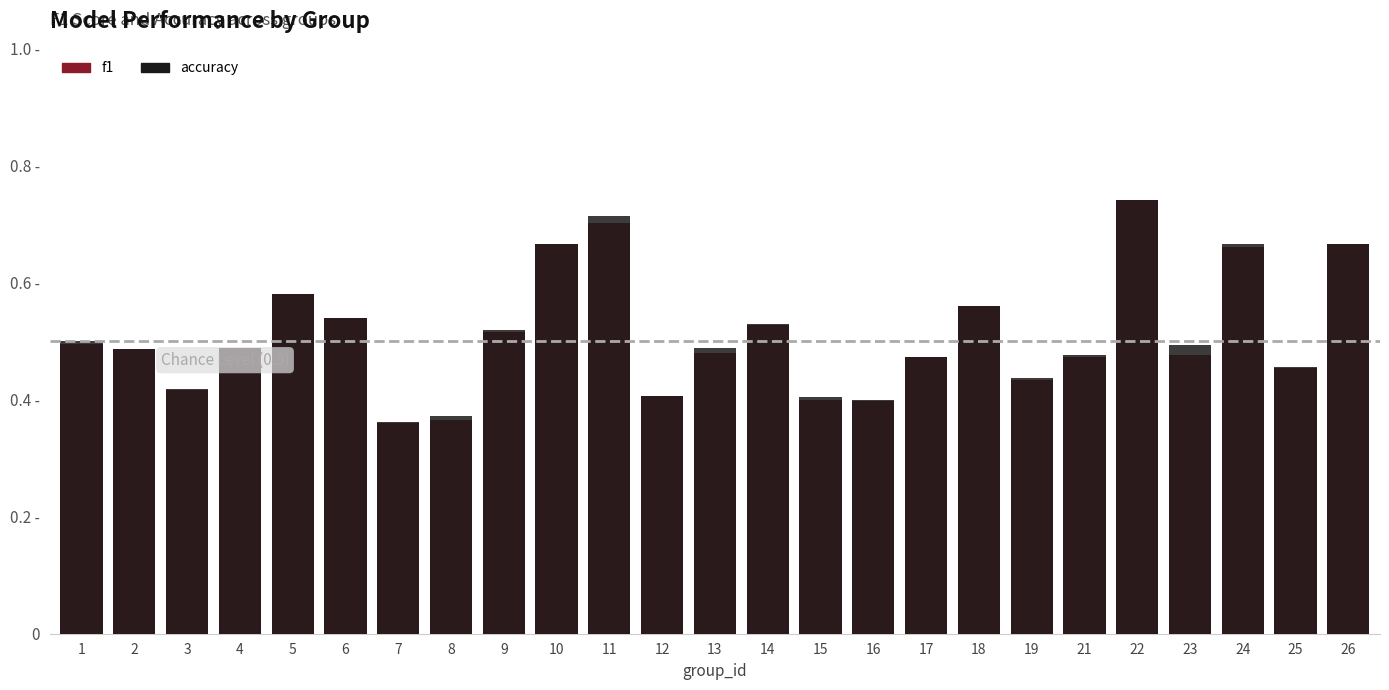

The value of f1 at 10 is 0.7. True or false?

True